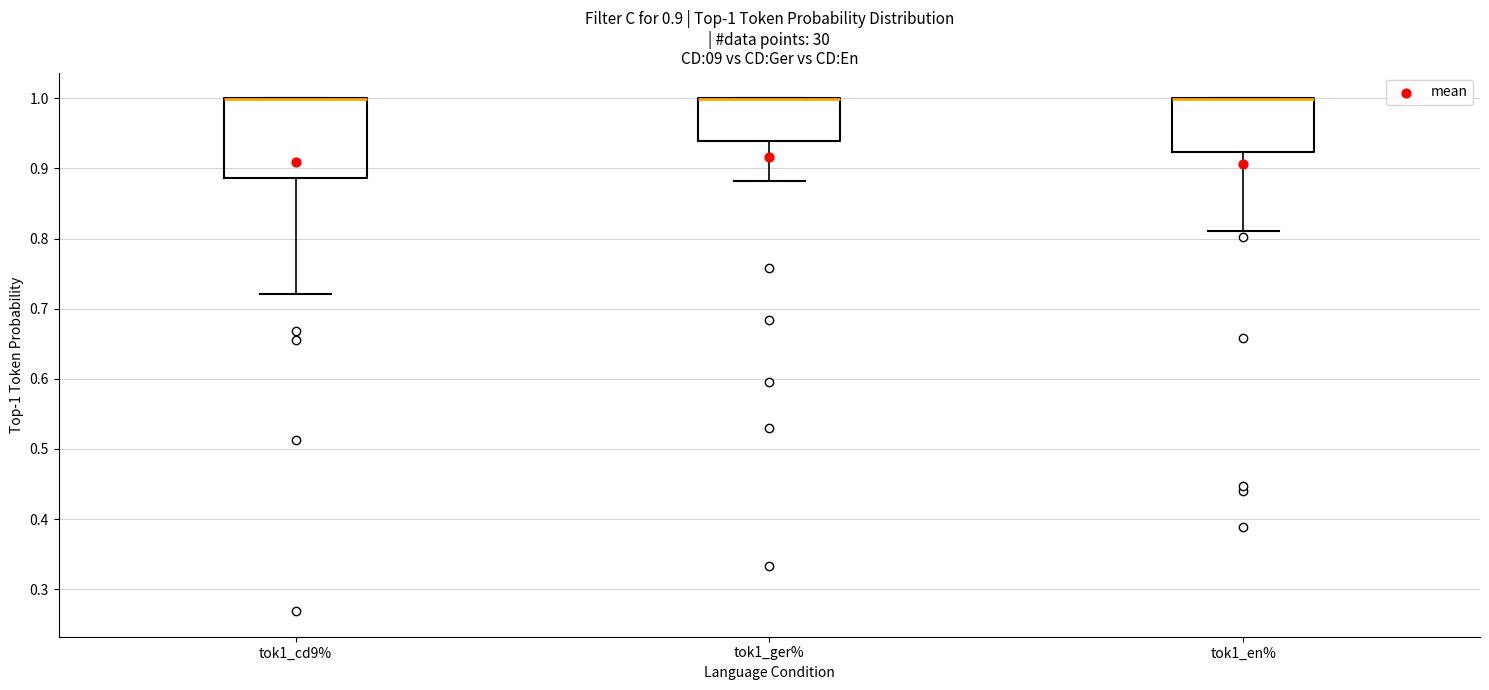

Which box is the tallest, from its lower edge to its upper edge?

tok1_cd9%